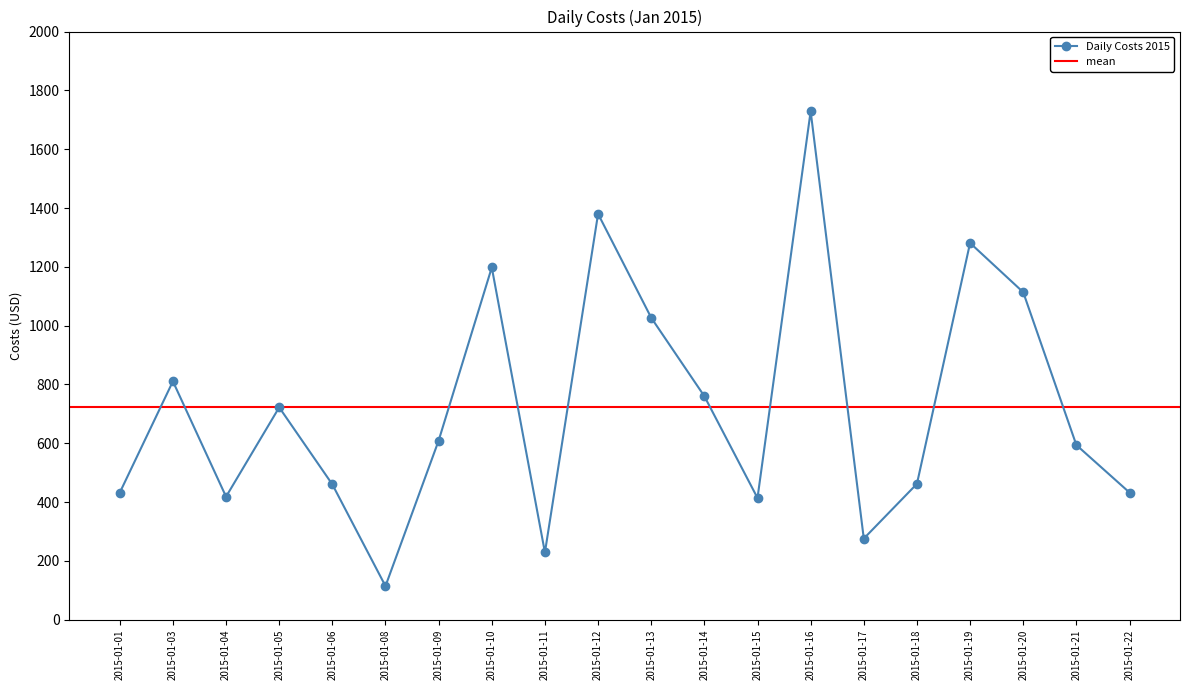

What is the sum of the values at 2015-01-18 and 2015-01-11?

691.1